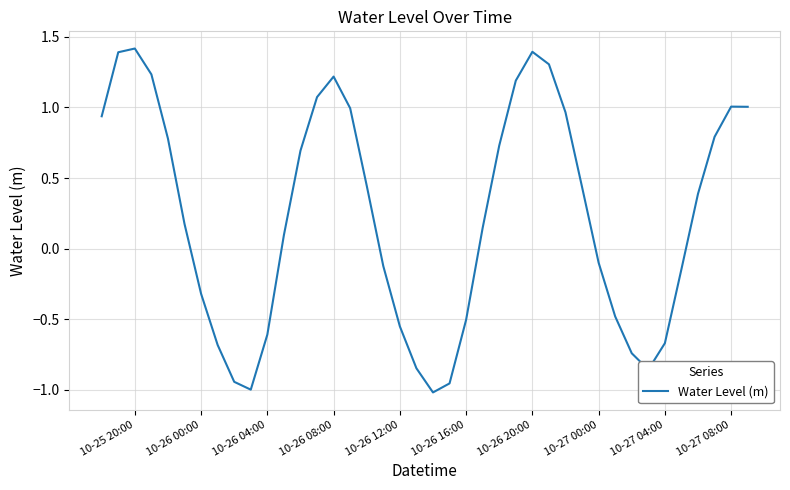

What is the difference between the maximum and minimum values?

2.4